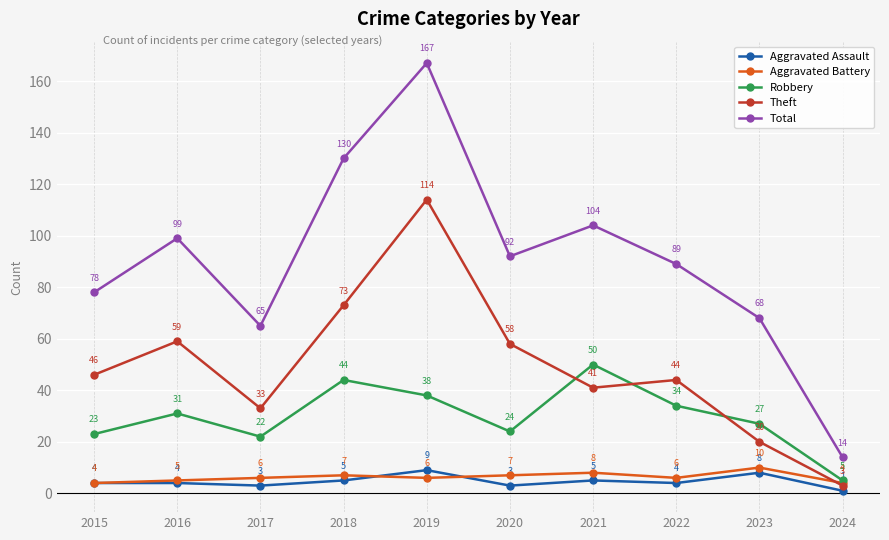

The value of Total at 2017 is 65. True or false?

True